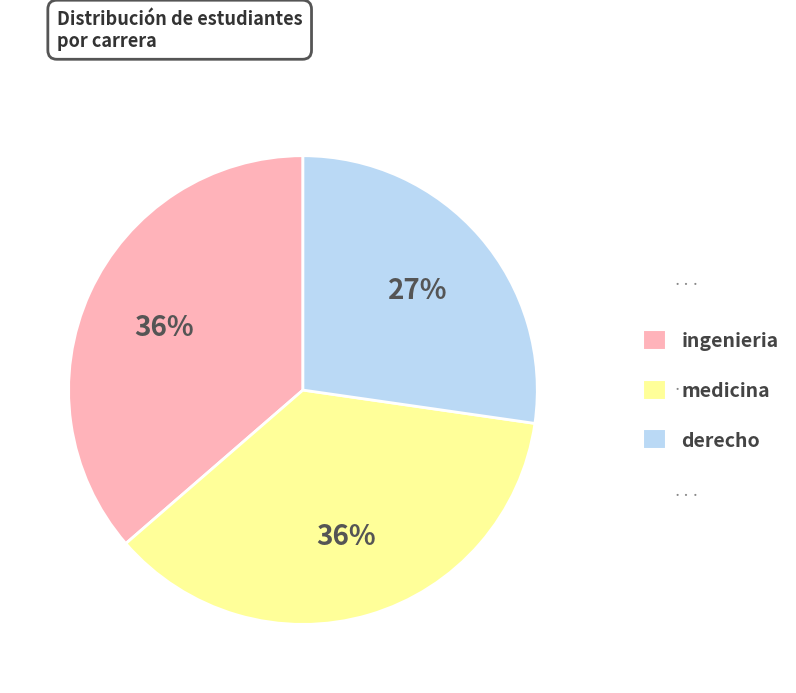

To the nearest percent, what is the average slice percentage?

33%